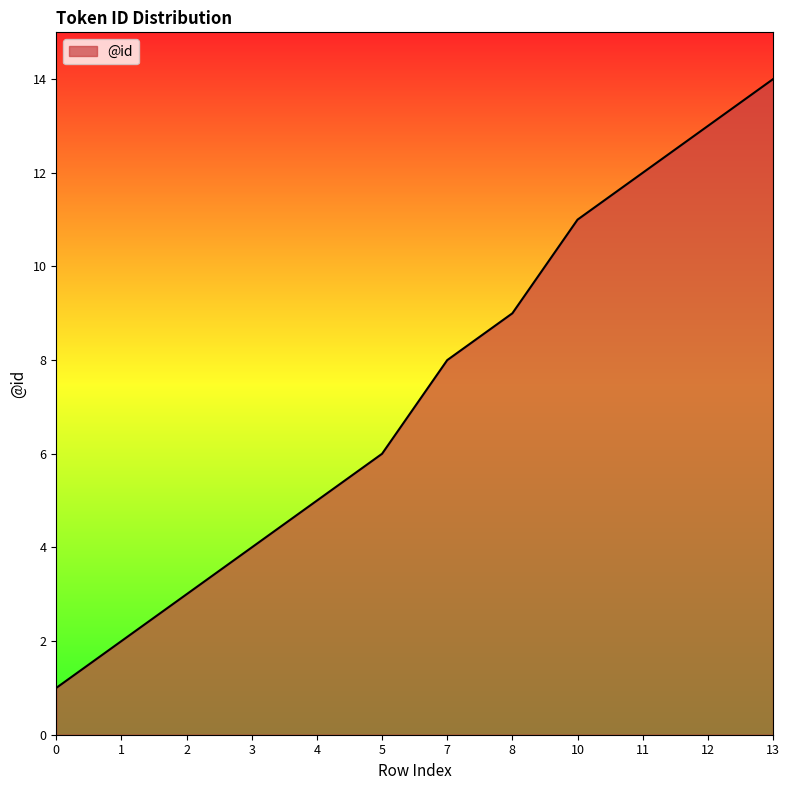

How many categories are shown in the chart?

12